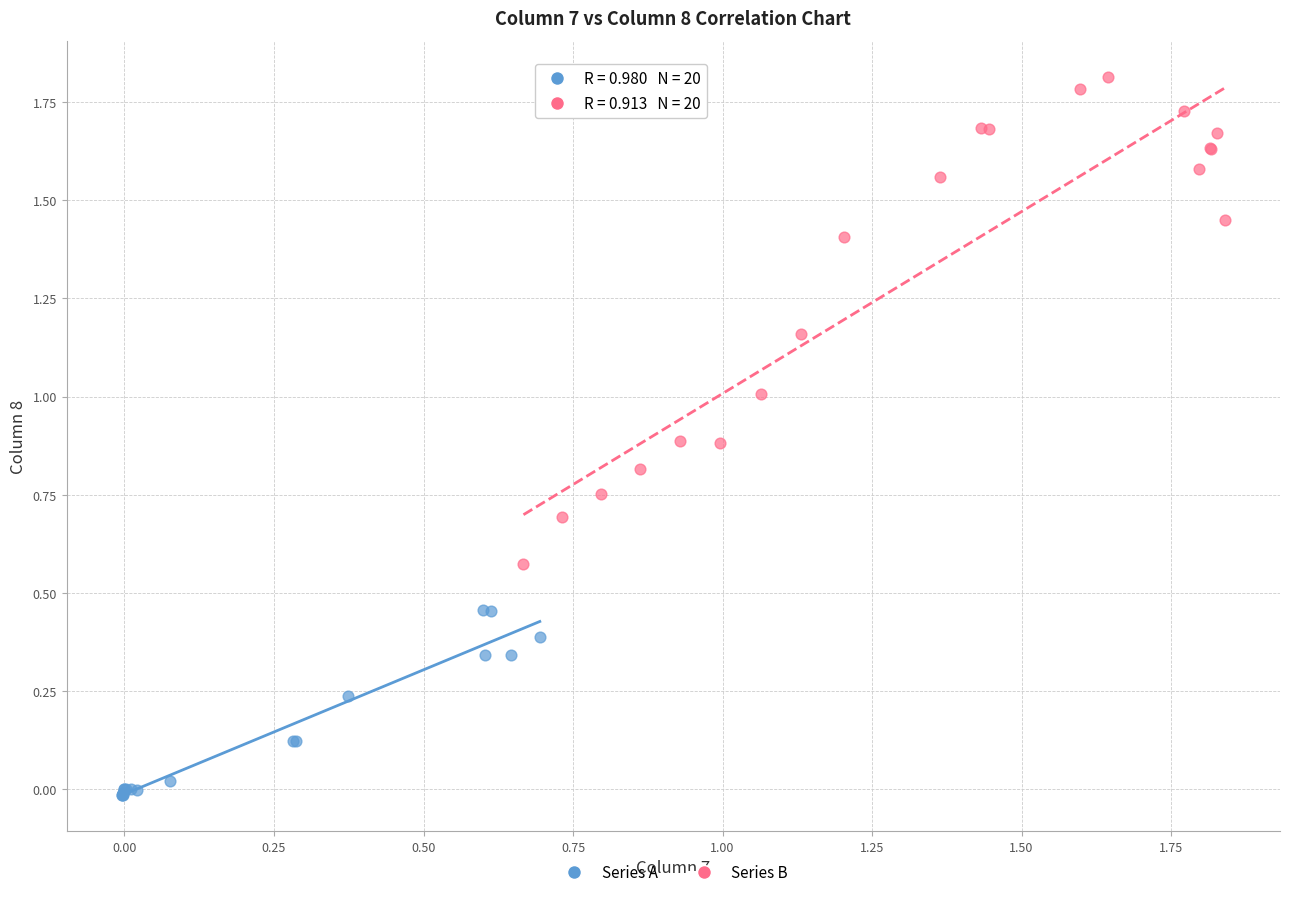

Which series contains the highest Y value?

Series B